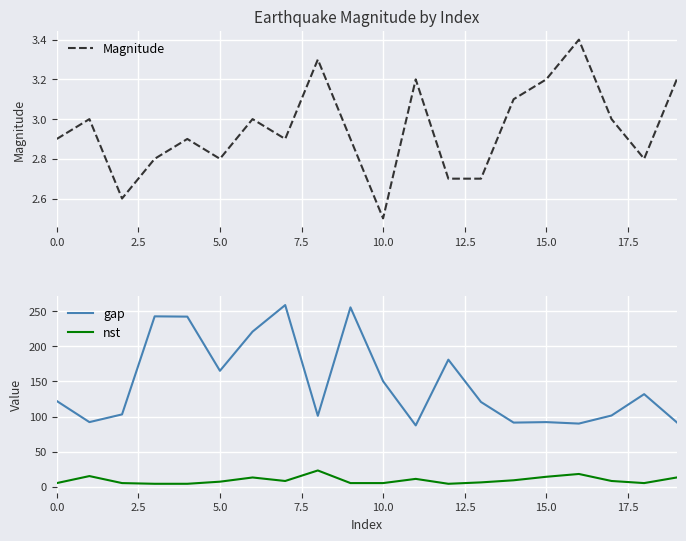

The value of gap at 0.0 is 191.7. True or false?

False